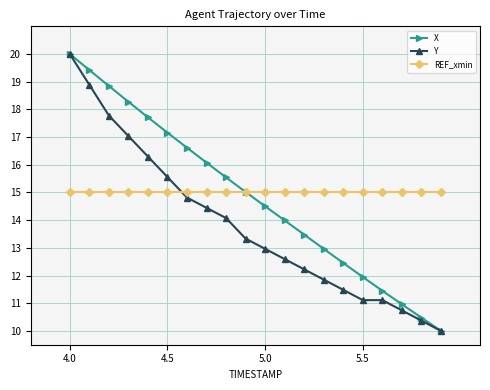

True or false: X has more than 1 interior local peaks.

False